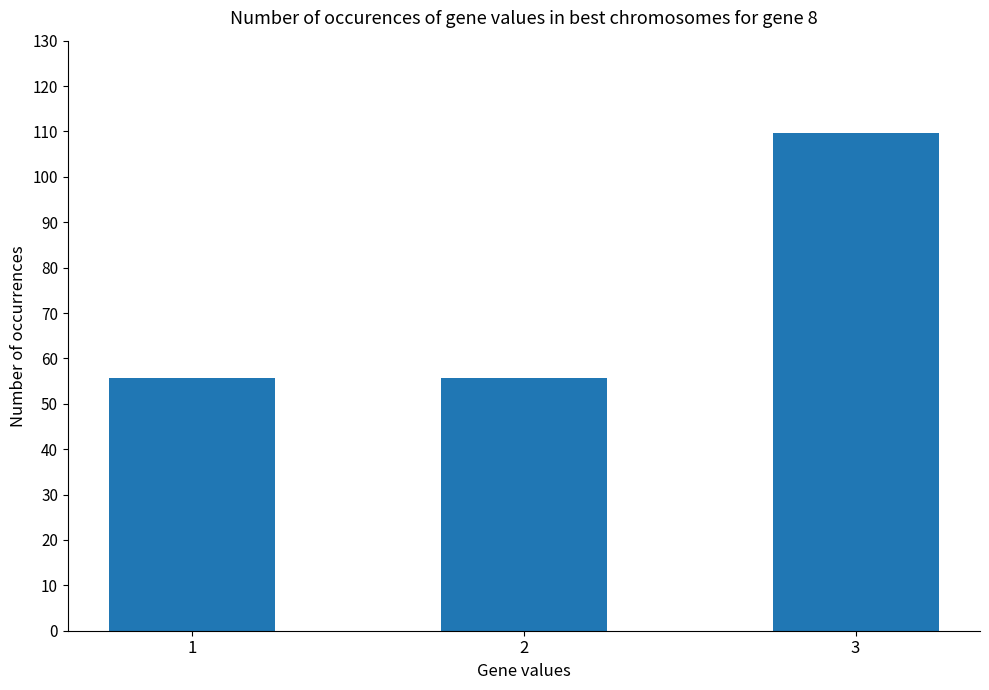

True or false: the data shows 30.1 at 3.

False